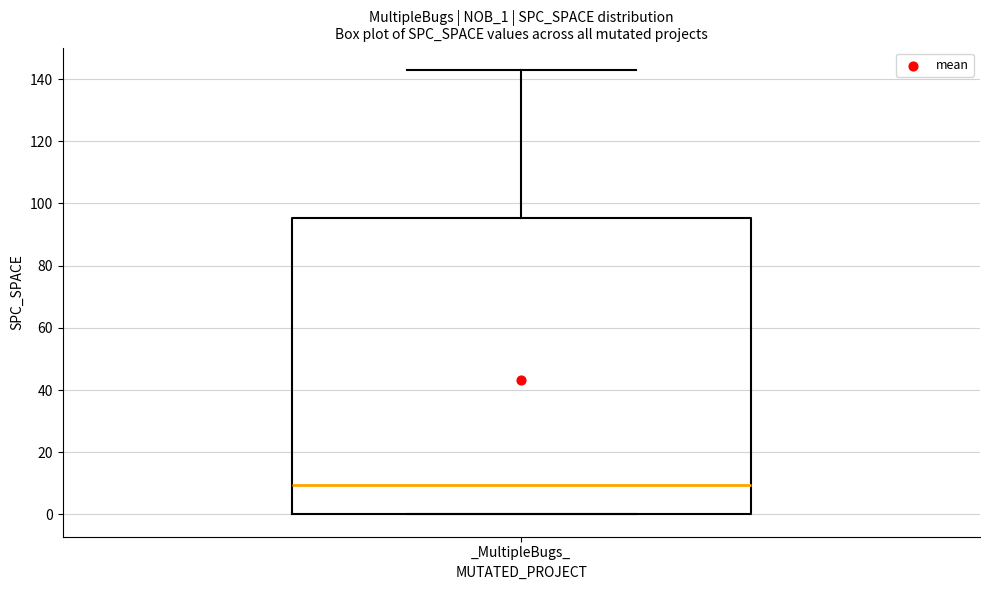

Read this box plot against the y-axis: the position of the median line, the range covered by the box, and the ends of both whiskers. The values are not printed on the chart, so give them approximately, as read against the axis.

median 10, box 0 to 96, whiskers 0 to 144